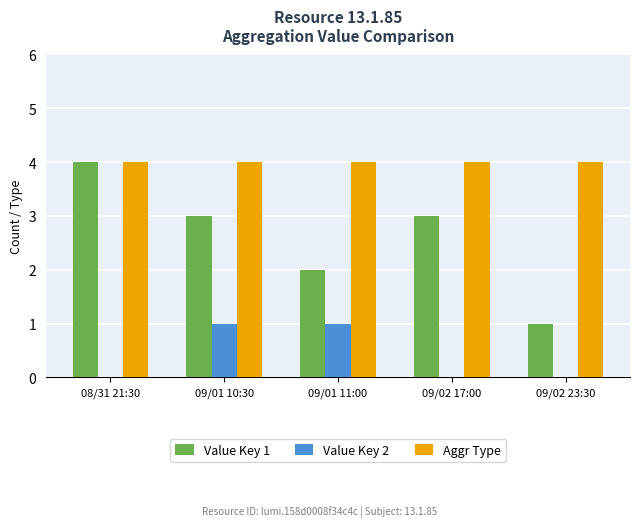

What is the maximum value shown in the chart?

4